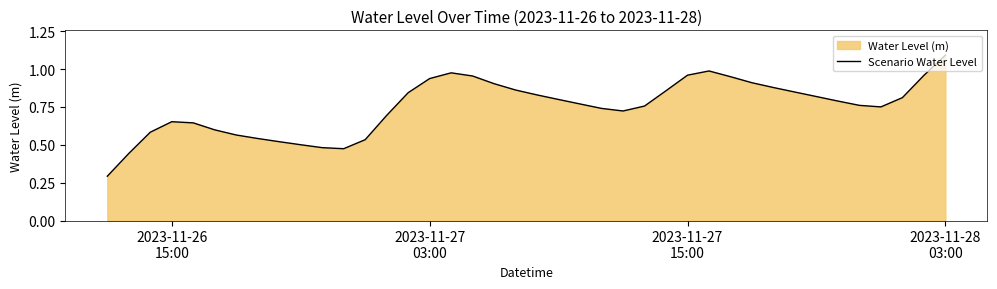

At which category does the chart reach its peak across all series?

2023-11-28
03:00